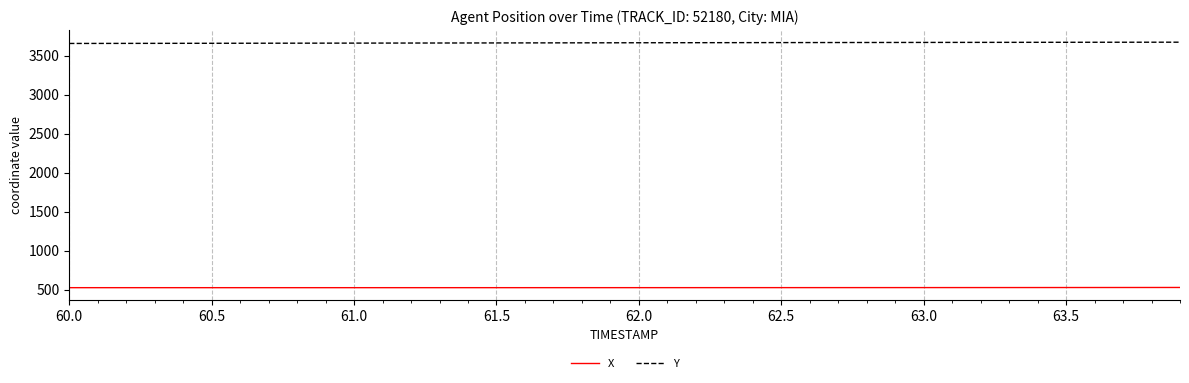

At how many categories does at least one series exceed 2321?

40